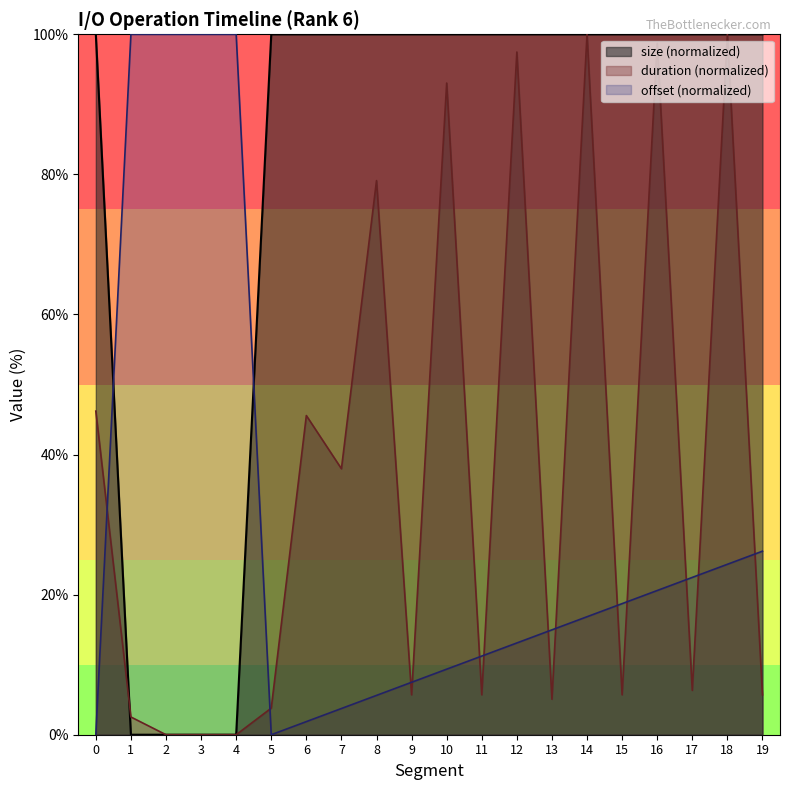

What is the spread (max minus min) of values at 15?

94.3